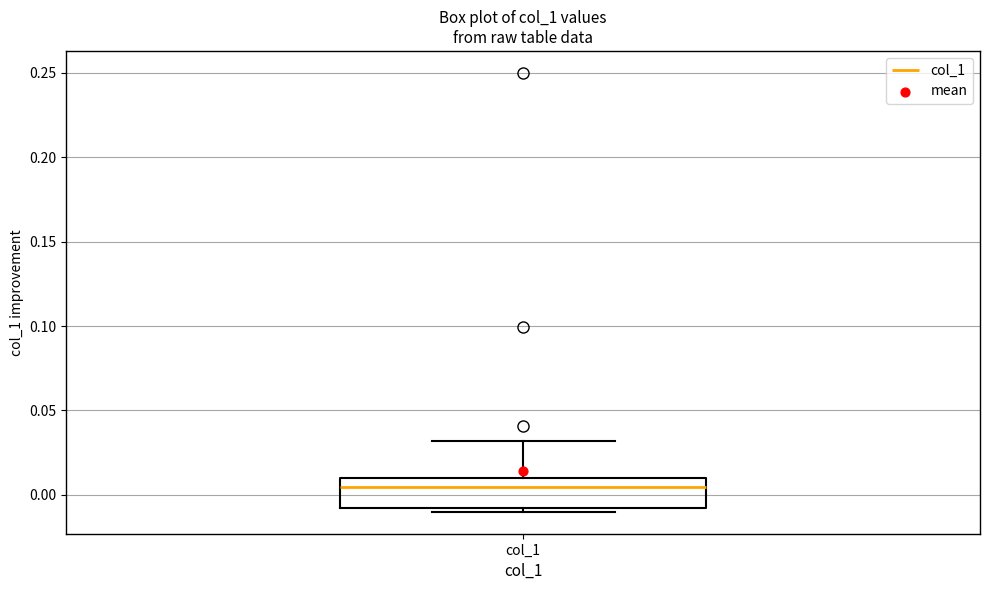

Transcribe this box plot: give where the median line is, the range the box spans, and where the two whiskers end, as read against the y-axis. The values are not printed on the chart, so give them approximately, as read against the axis.

median 0.005, box -0.010 to 0.010, whiskers -0.010 (just below the box's lower edge) to 0.030